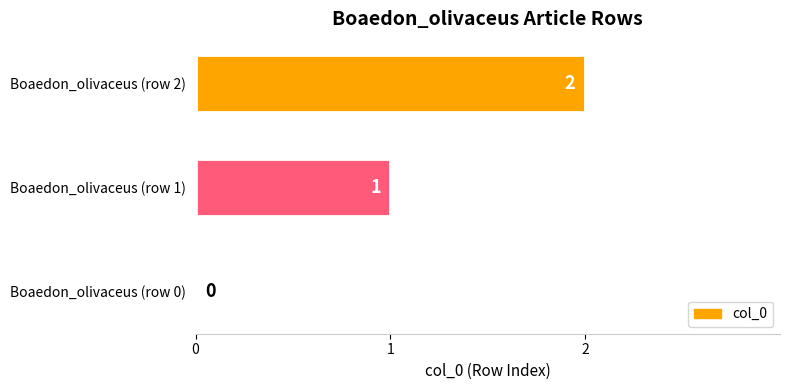

At which category does the chart reach its peak across all series?

Boaedon_olivaceus (row 2)